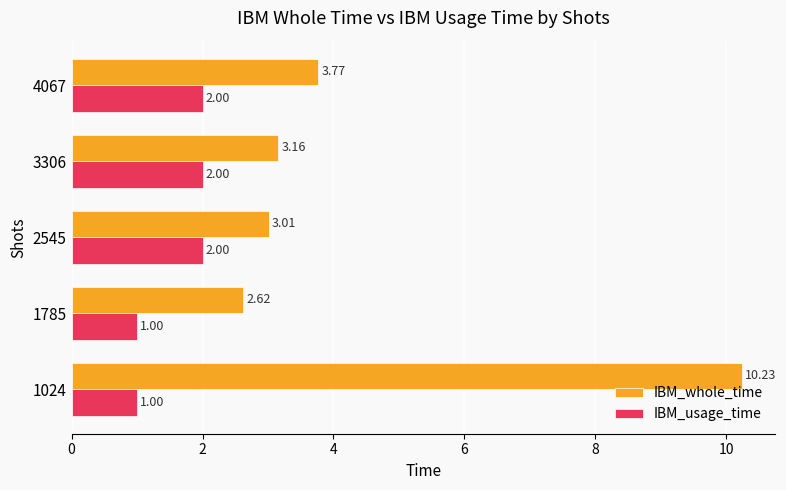

What is the sum of all IBM_usage_time values?

8.0